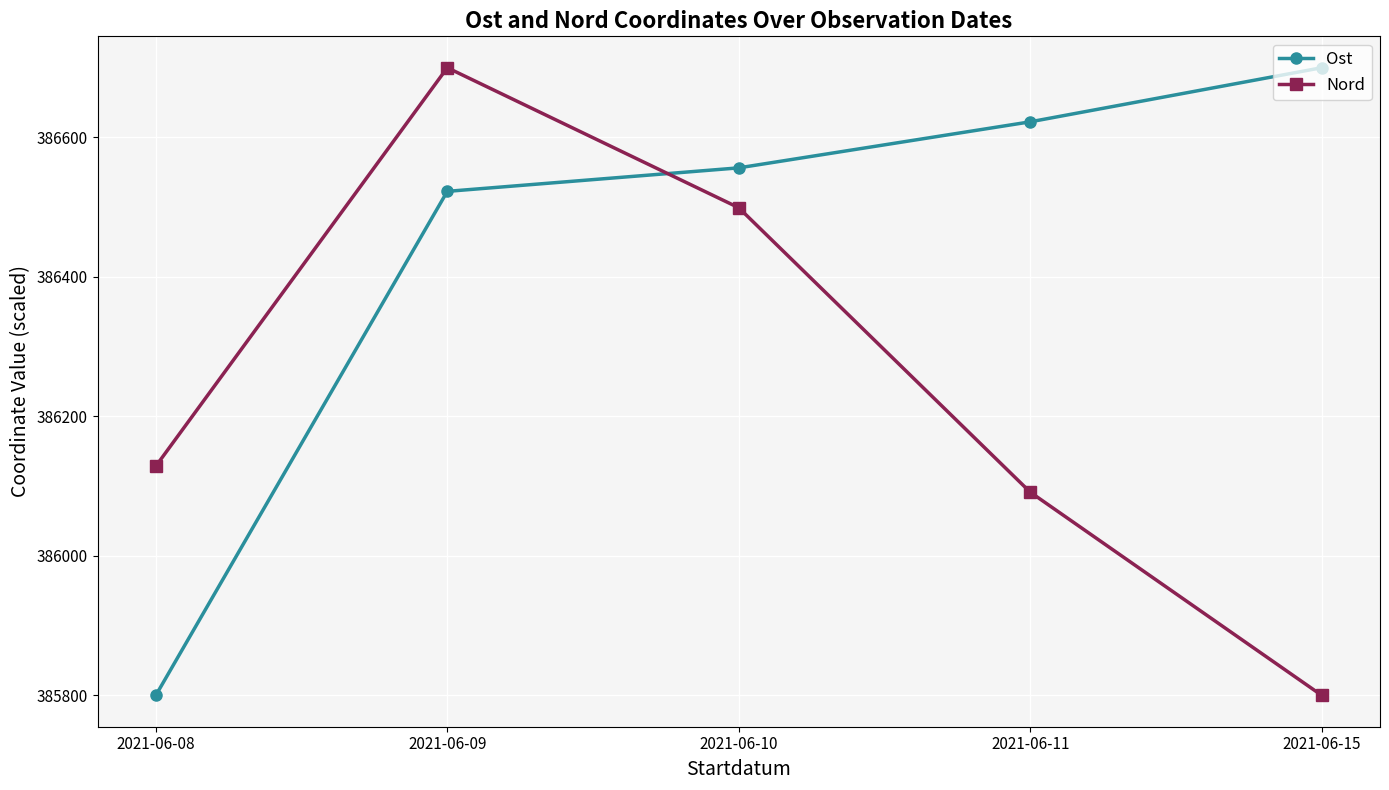

True or false: Ost has more than 2 interior local peaks.

False